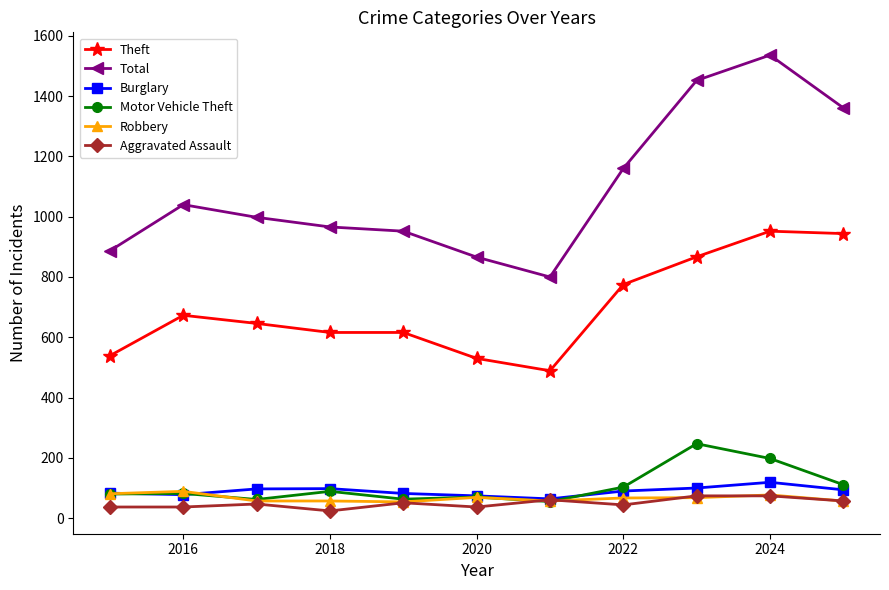

What is the highest value of the Theft series?

952